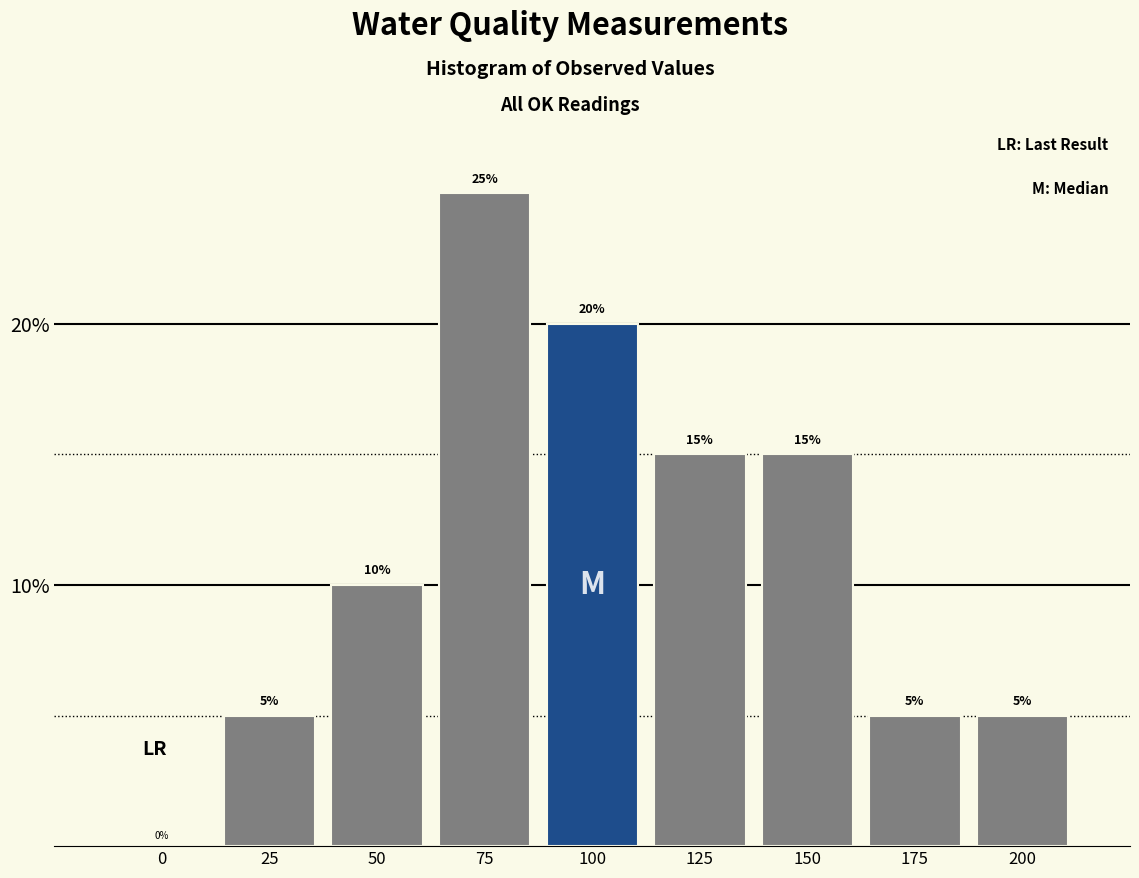

Reading right to left, transcribe all the data shown in this chart.

200=5	175=5	150=15	125=15	100=20	75=25	50=10	25=5	0=0